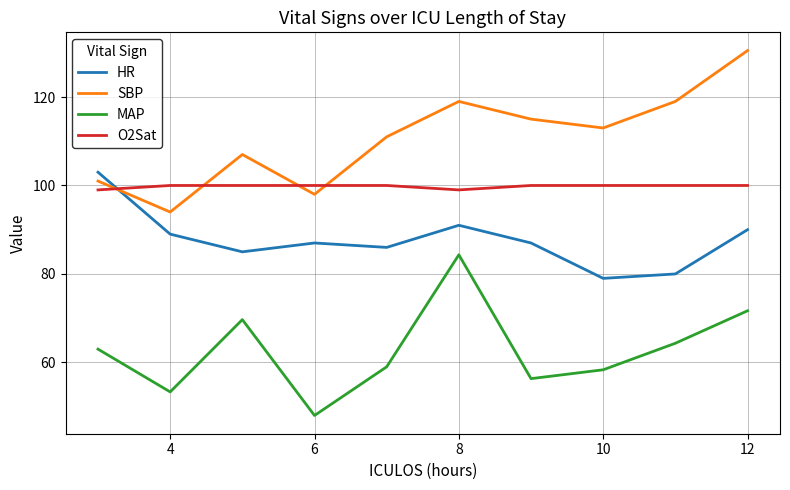

What is the greatest value displayed?

130.5